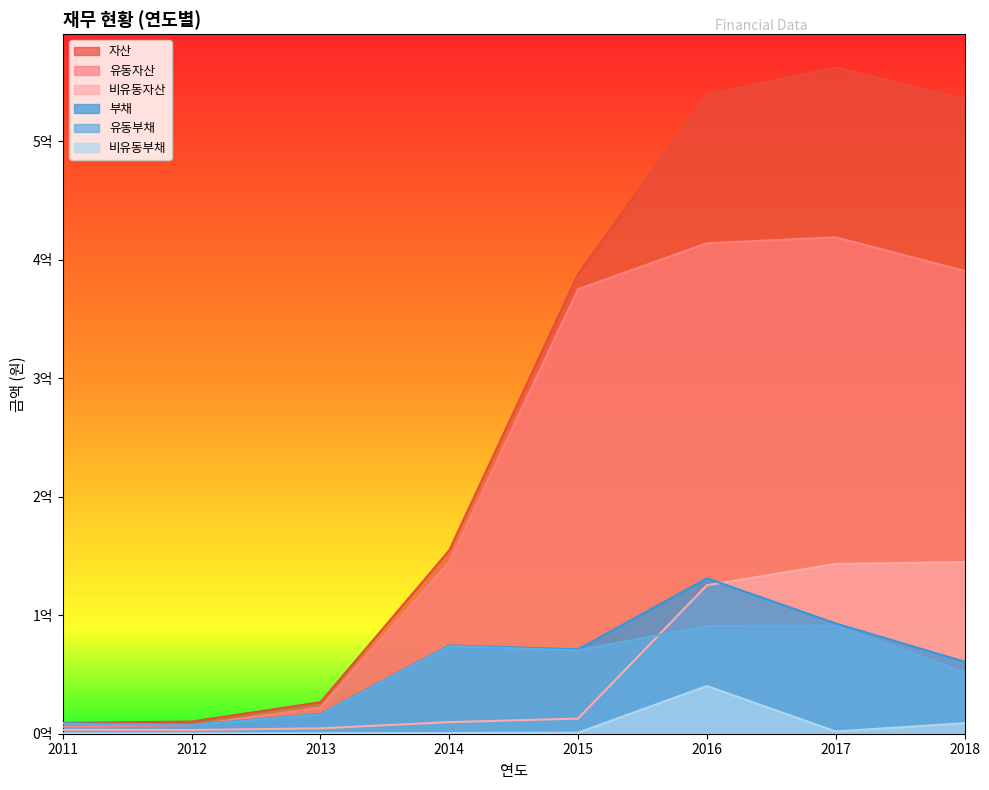

True or false: 비유동부채 has a value of 207233 at 2011.

False